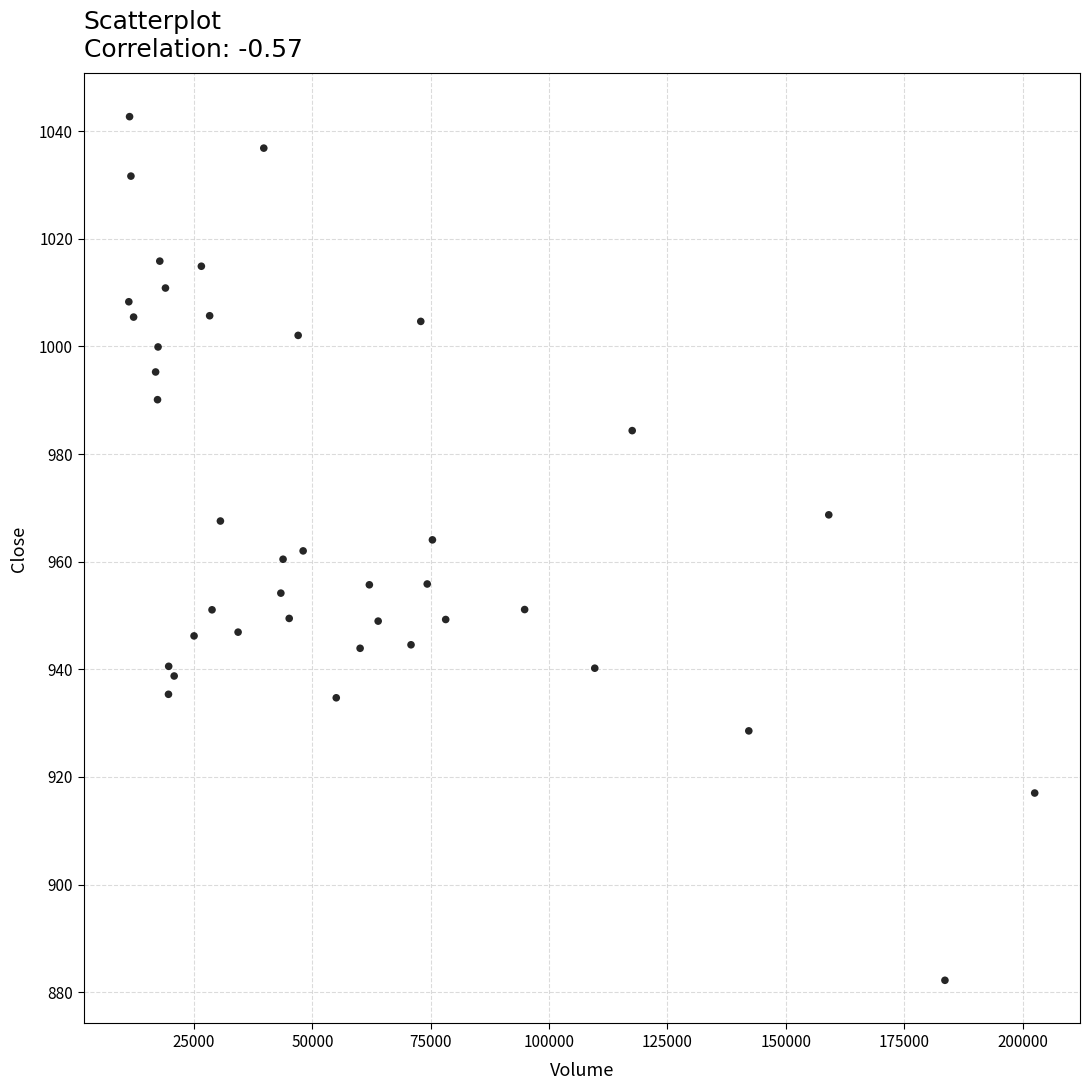

What is the range of X values (max minus min)?

191304.0